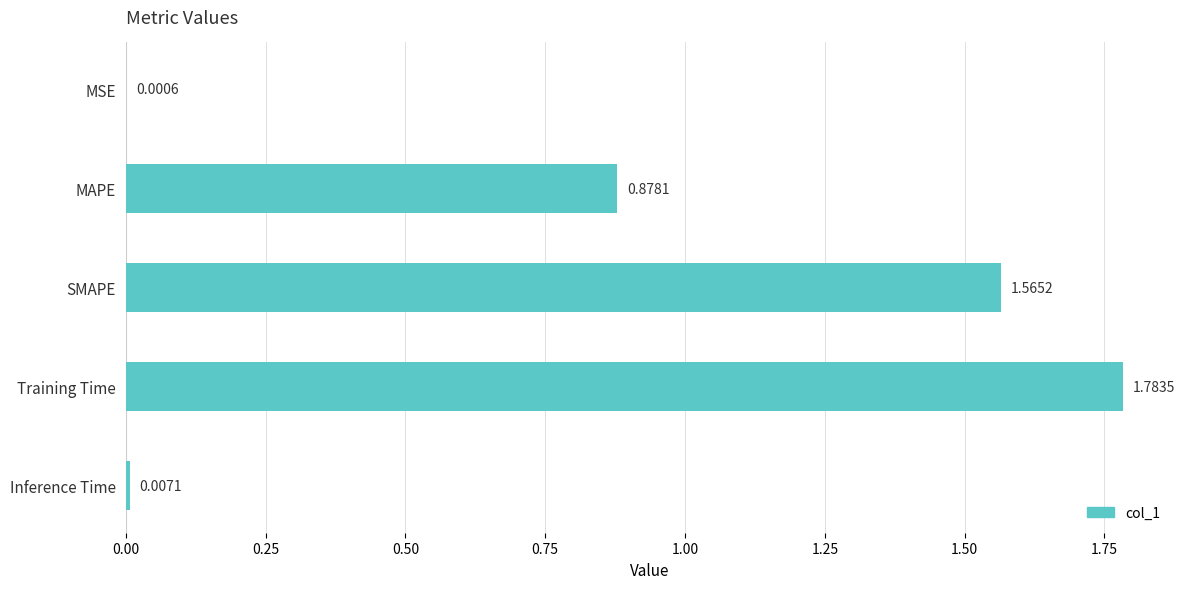

Which label corresponds to the largest value in the chart?

Training Time